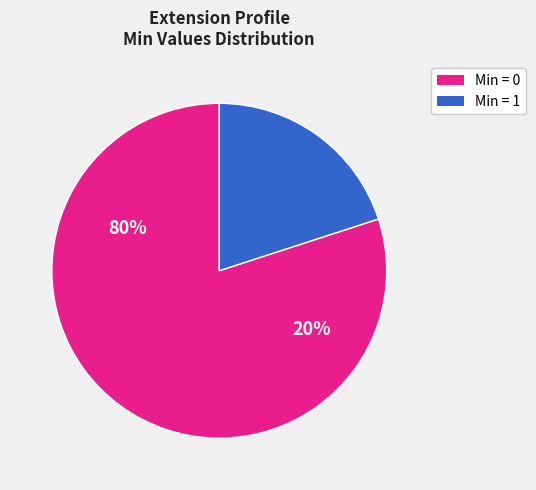

Does Extension.url account for over 50% of the chart?

Yes